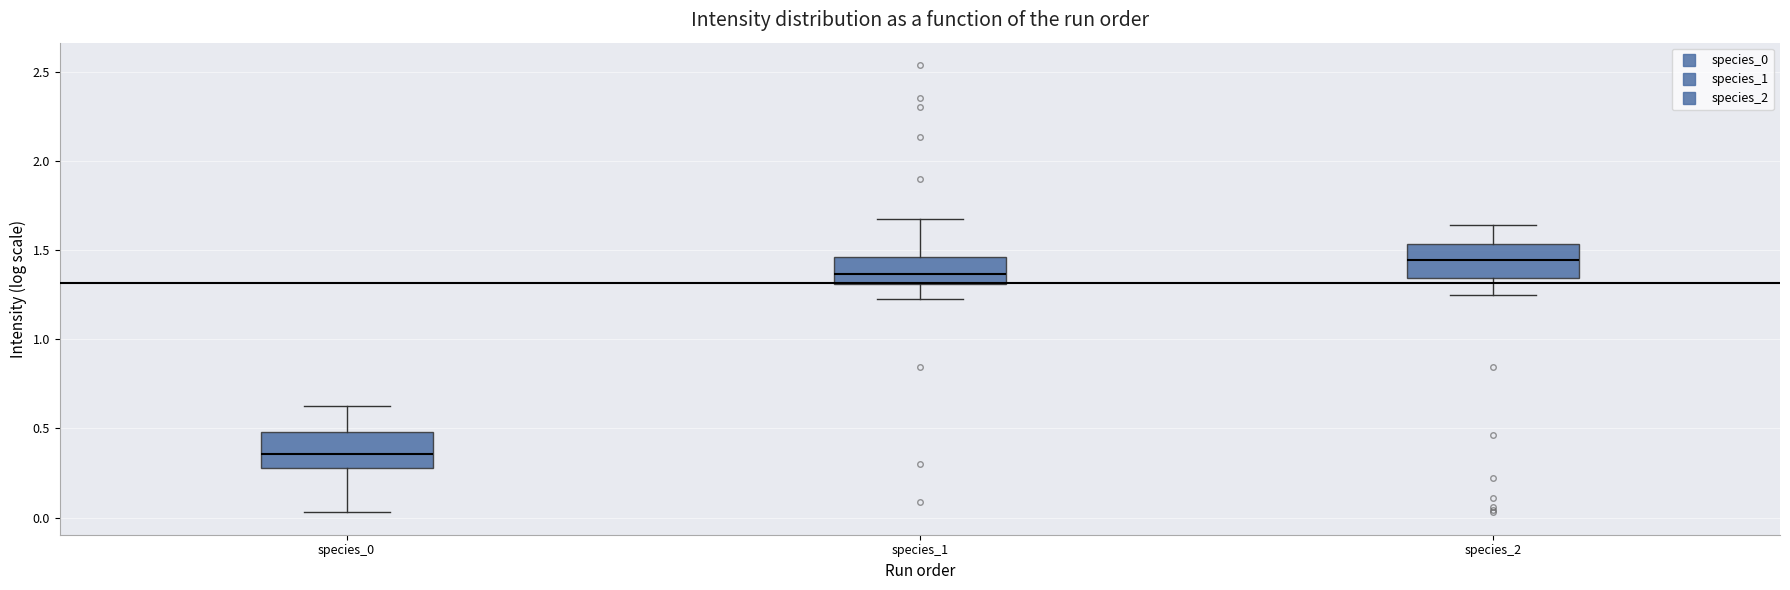

Reading left to right, transcribe this box plot: for each box, give where its median line is, the range the box spans, and where its two whiskers end, as read against the y-axis. The values are not printed on the chart, so give them approximately, as read against the axis.

species_0: median 0.35, box 0.30 to 0.50, whiskers 0.05 to 0.65
species_1: median 1.35, box 1.30 to 1.45, whiskers 1.25 to 1.70
species_2: median 1.45, box 1.35 to 1.55, whiskers 1.25 to 1.65